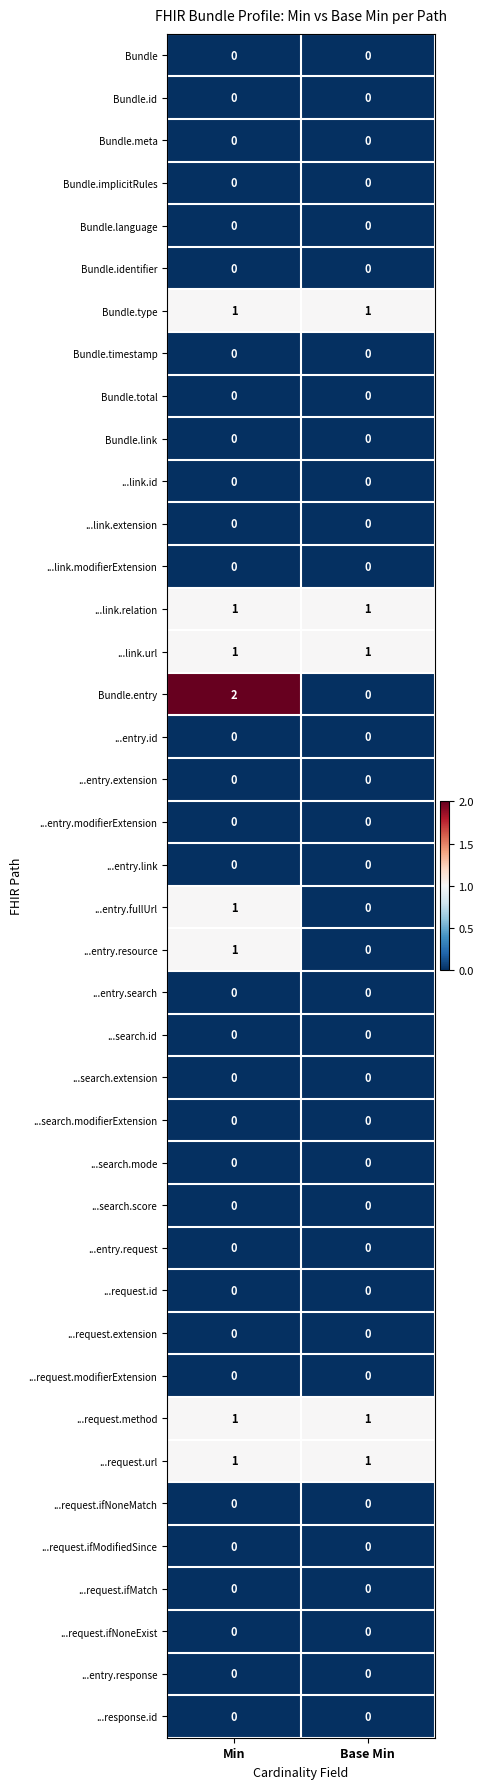

Which series has the largest range (max minus min)?

Bundle.entry